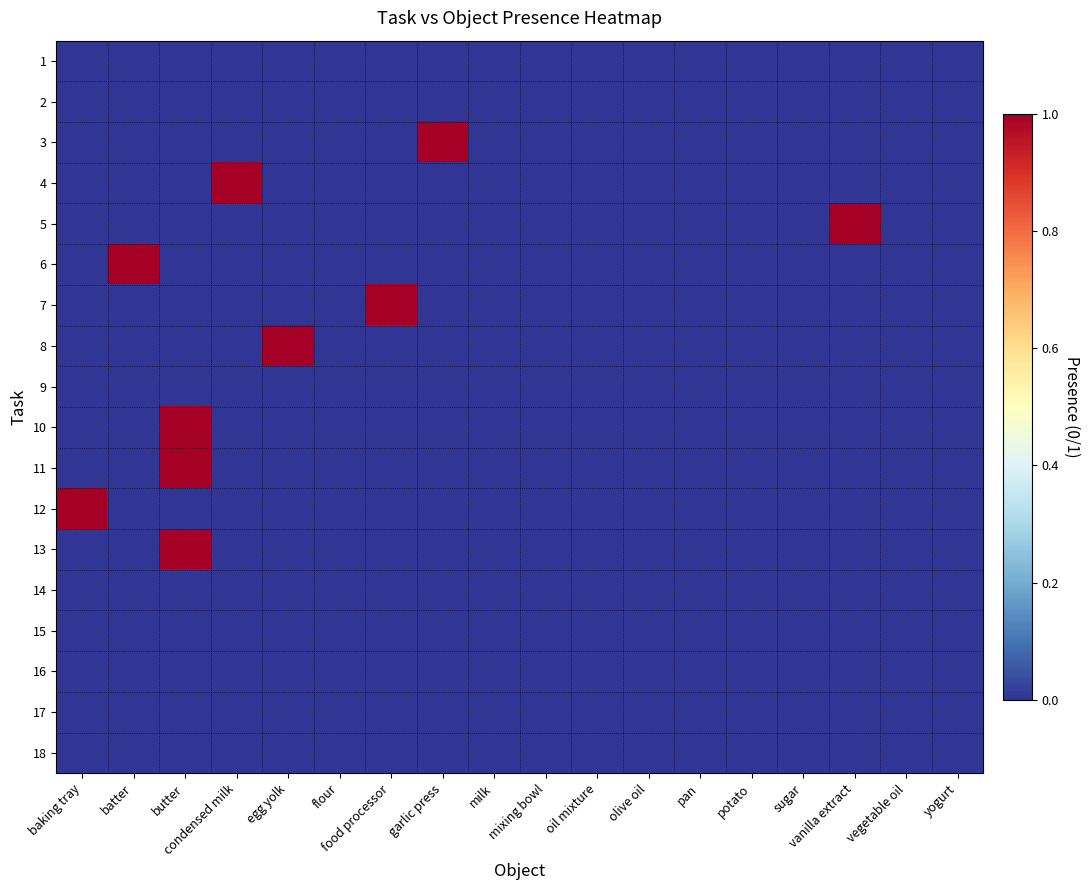

List the series in order of their peak value, lowest first.

1, 2, 9, 14, 15, 16, 17, 18, 3, 4, 5, 6, 7, 8, 10, 11, 12, 13